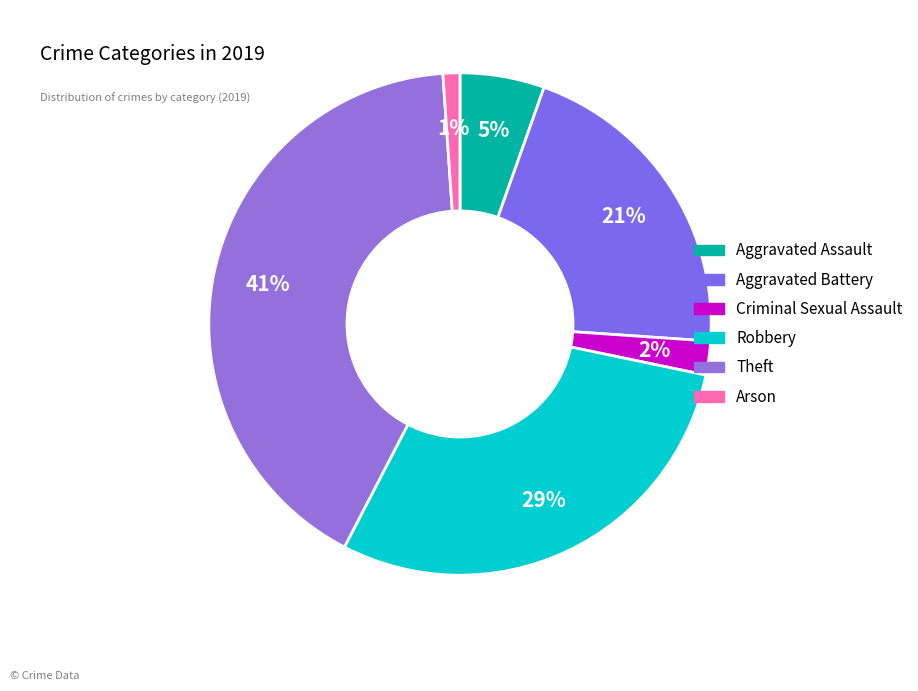

Which category has the biggest portion of the pie?

Theft